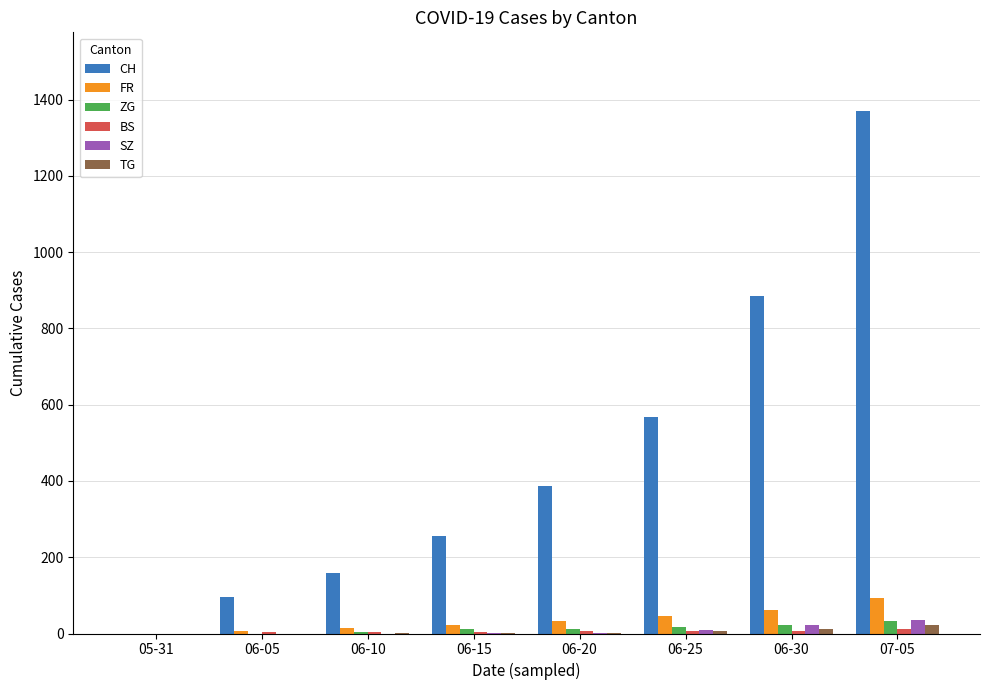

What is the highest value of the CH series?

1371